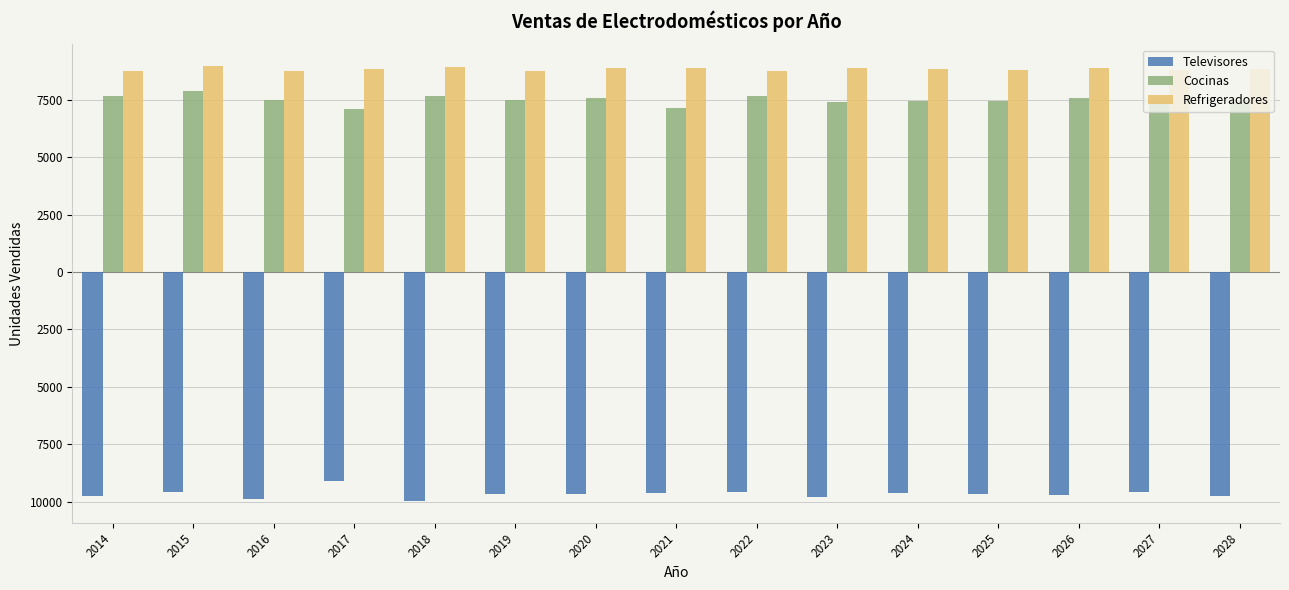

Is it true that Refrigeradores equals 8808.1 at 2025?

True